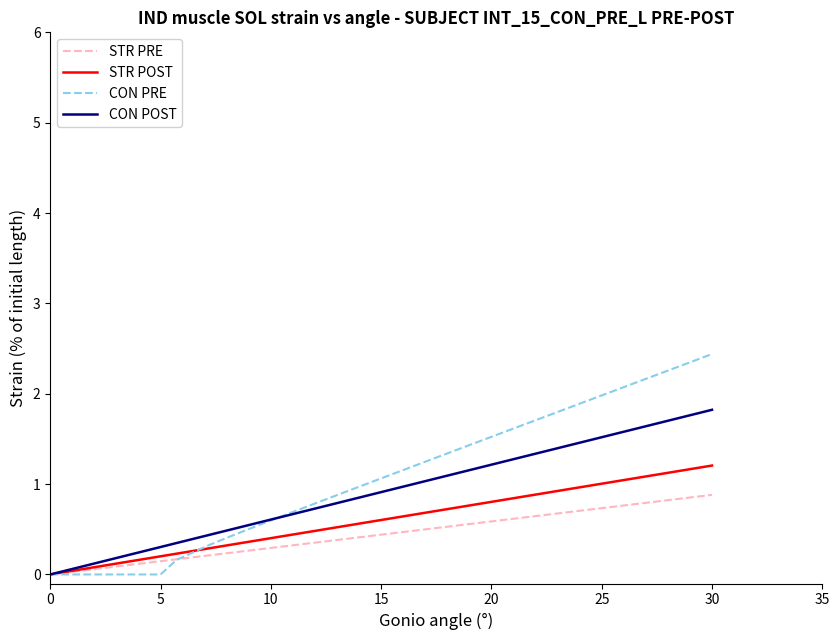

Which series has the widest spread of values?

CON PRE